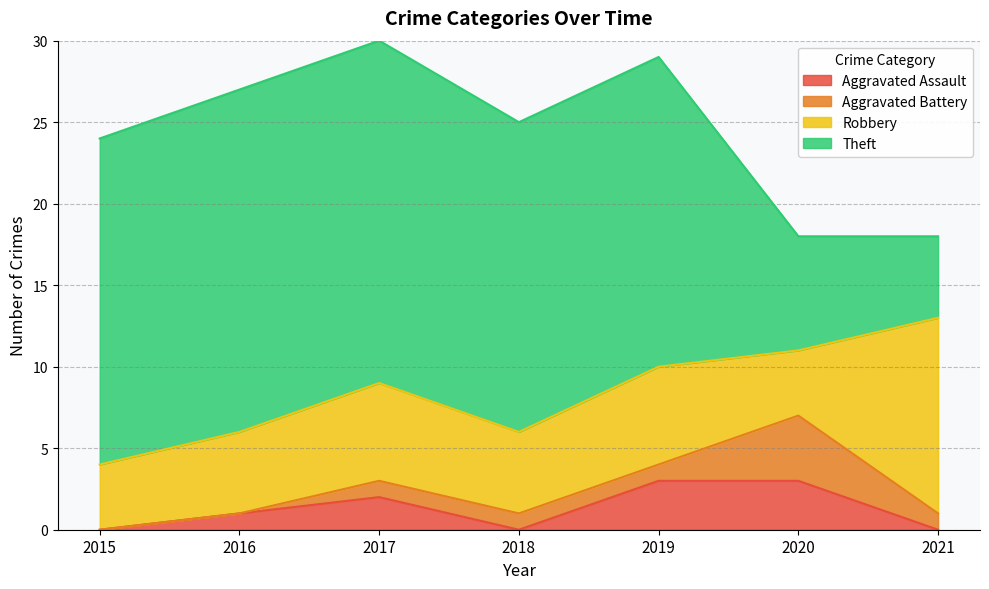

Rank the series by their maximum value, from highest to lowest.

Theft, Robbery, Aggravated Battery, Aggravated Assault